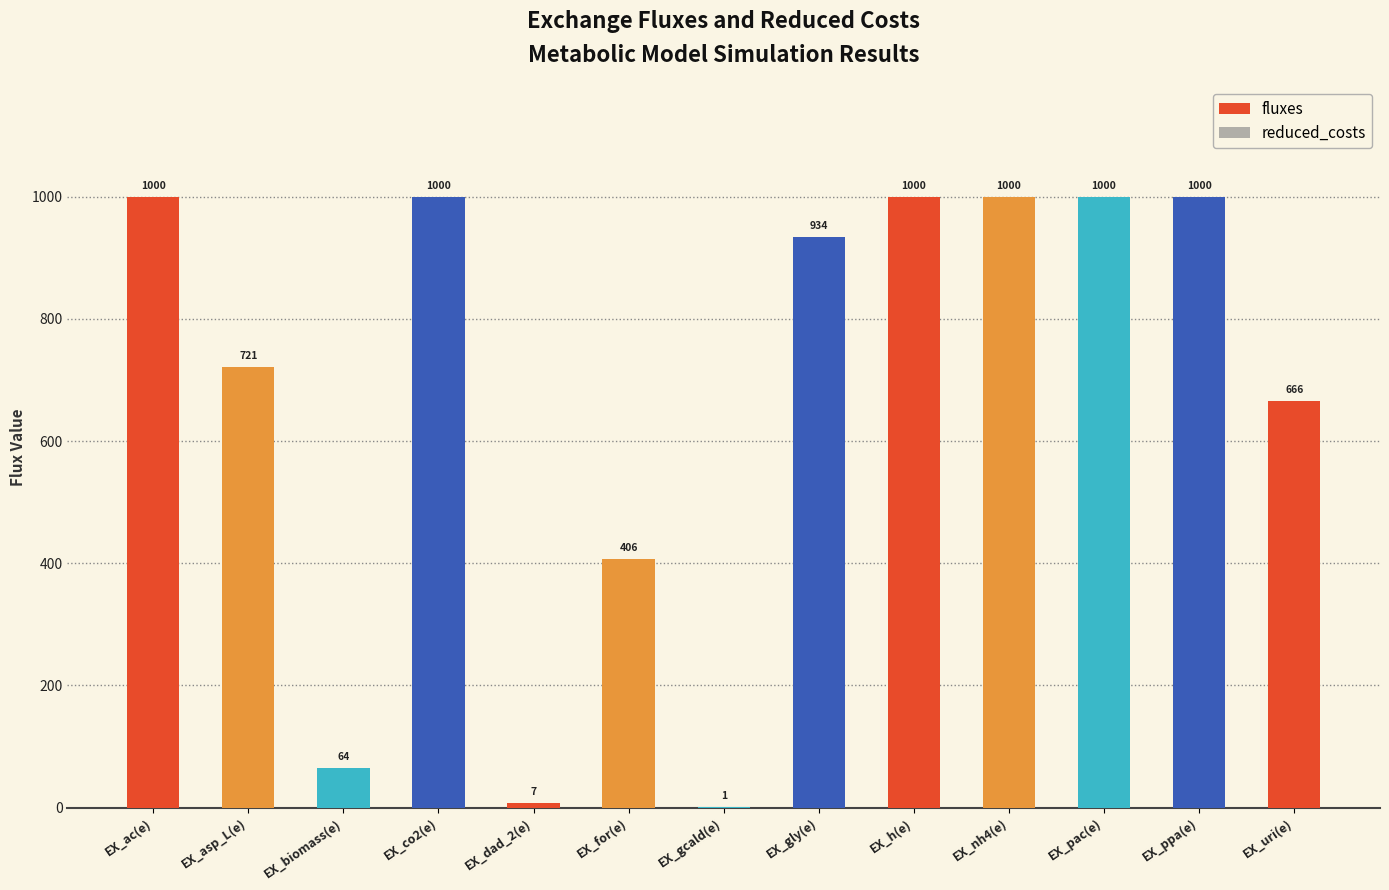

The chart shows a value of 1000.0 at EX_ppa(e). True or false?

True